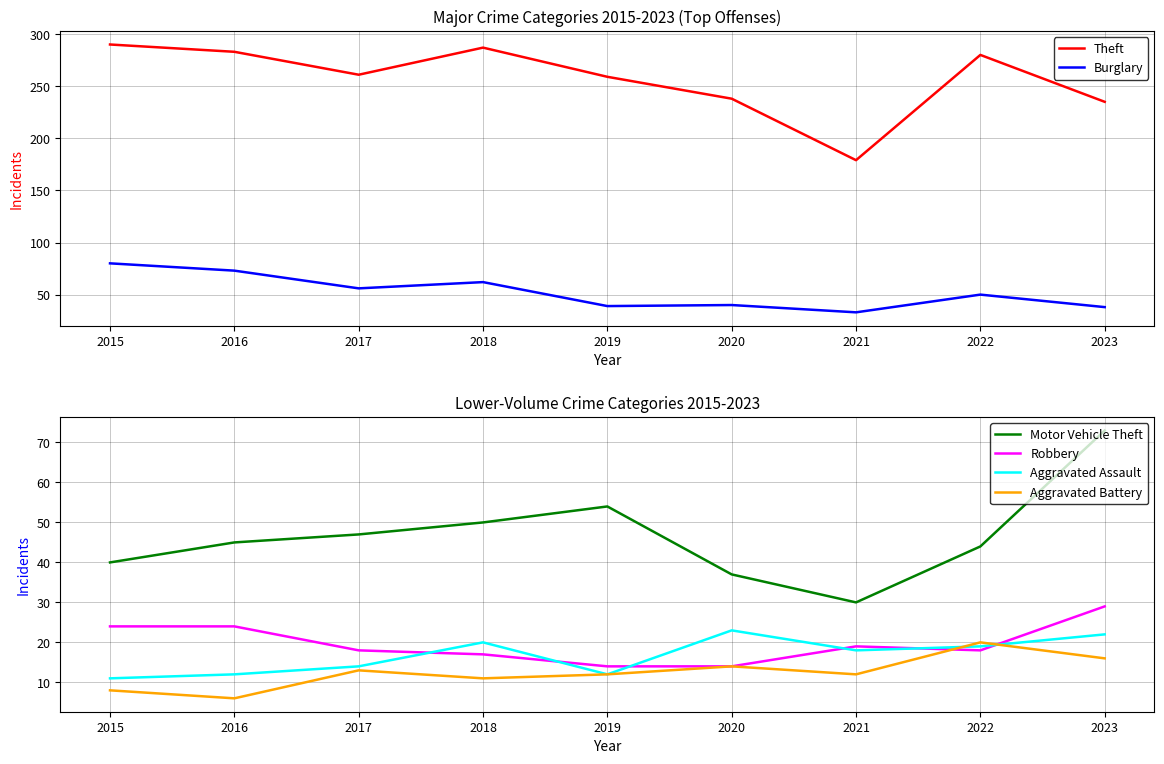

What is the average value of the Aggravated Battery series?

12